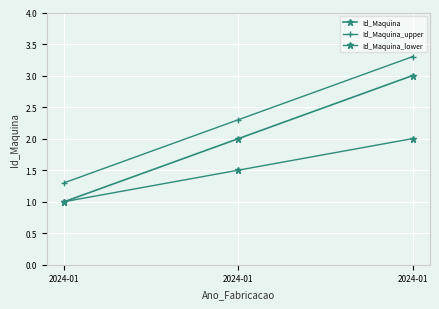

Does the chart display data point markers on the line(s)?

Yes